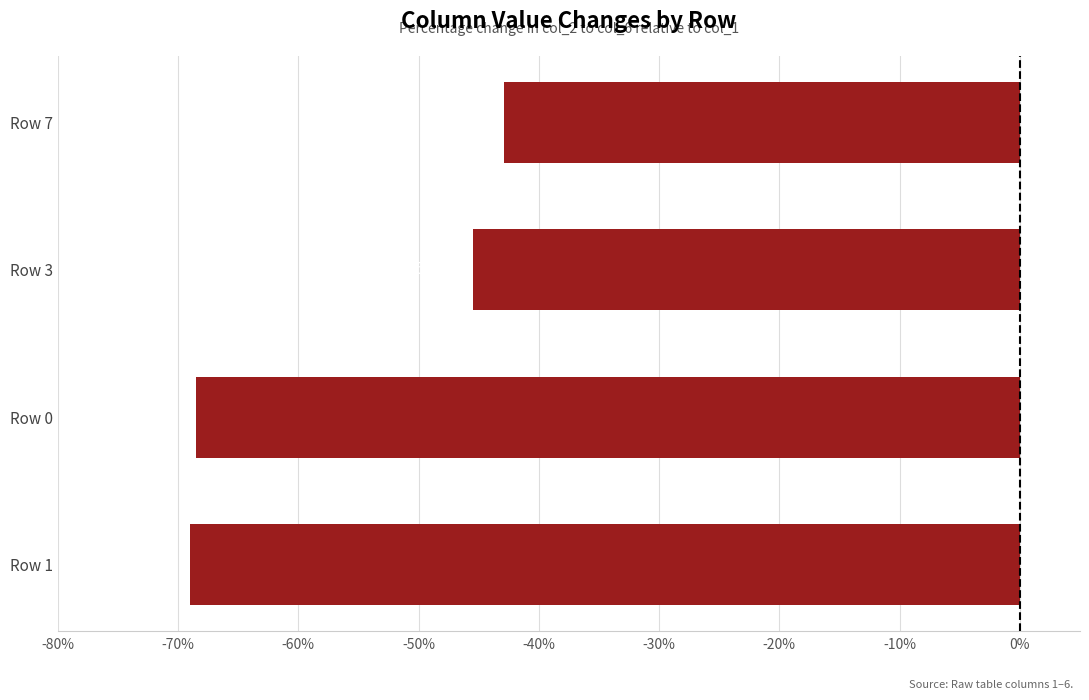

Reading top to bottom, list all the values displayed in this chart.

Row 7=-42.9	Row 3=-45.5	Row 0=-68.5	Row 1=-69.0